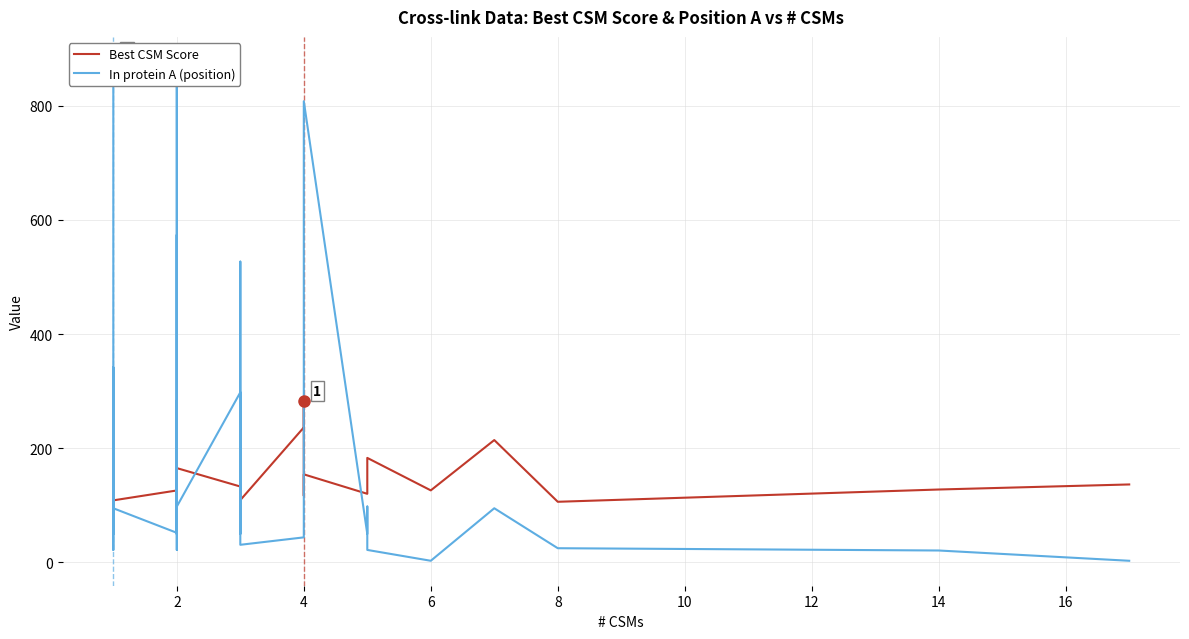

List the series in order of their peak value, highest first.

In protein A (position), Best CSM Score